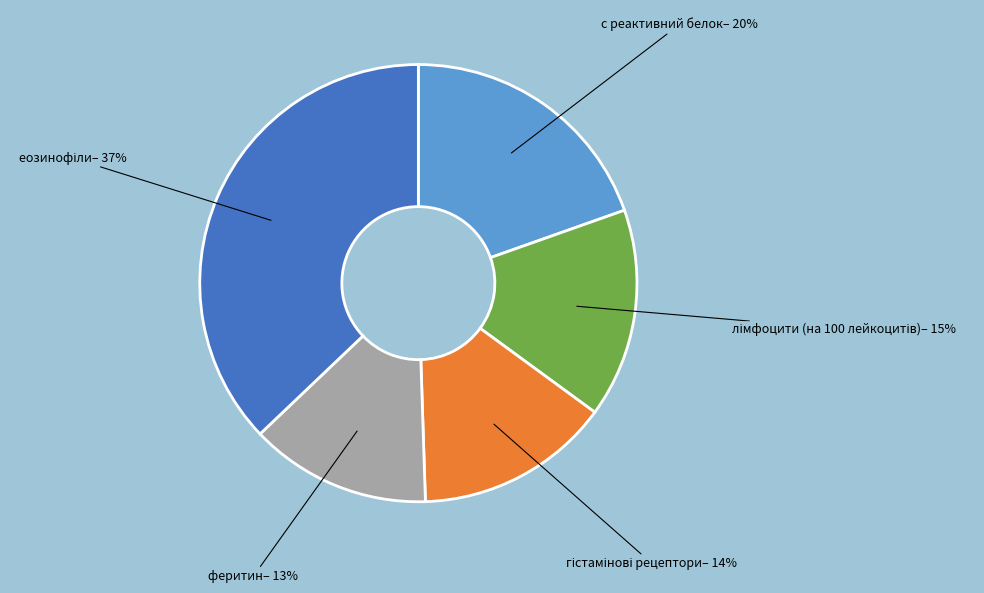

To the nearest percent, what is the average slice percentage?

20%